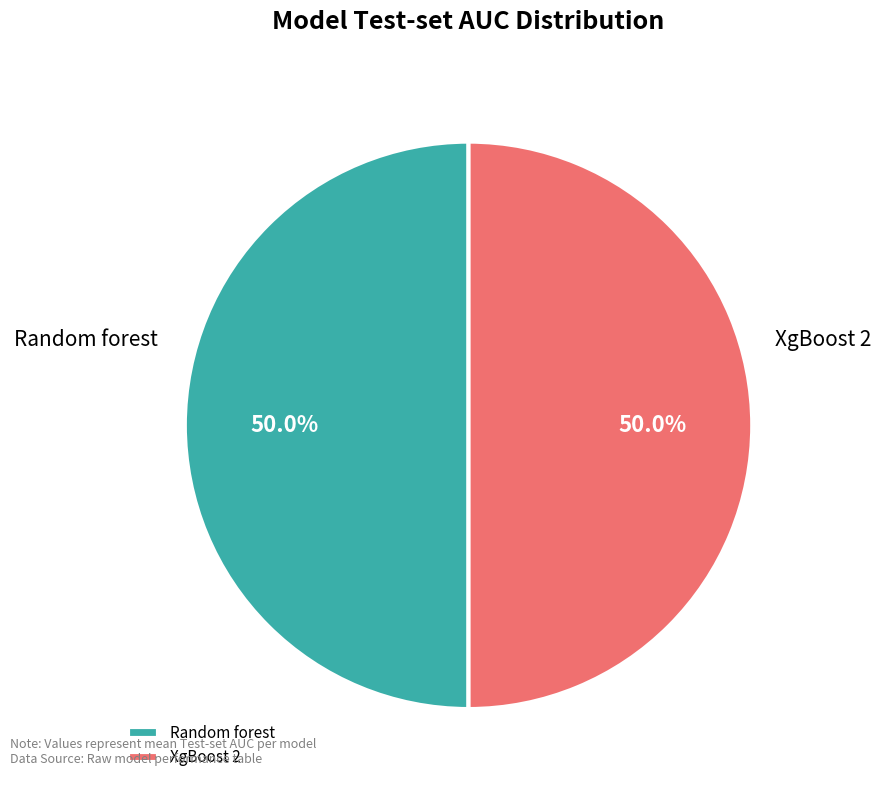

What is the total percentage of XgBoost 2 and Random forest?

100.0%